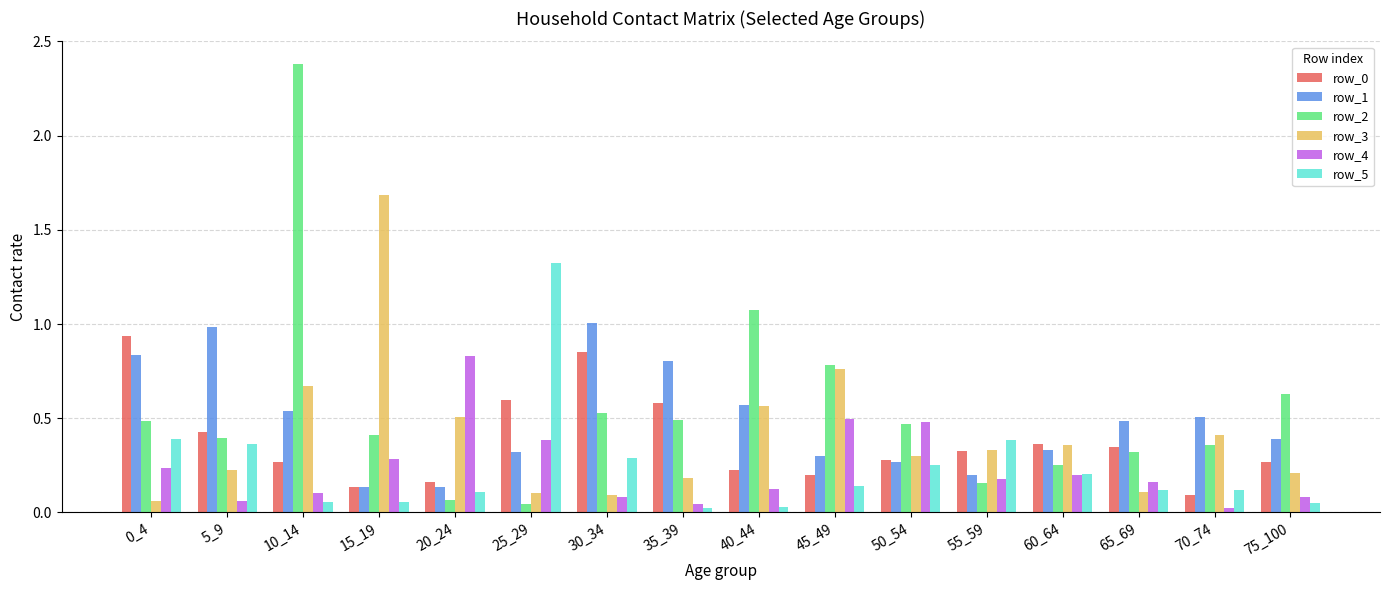

What is the greatest value displayed?

2.4